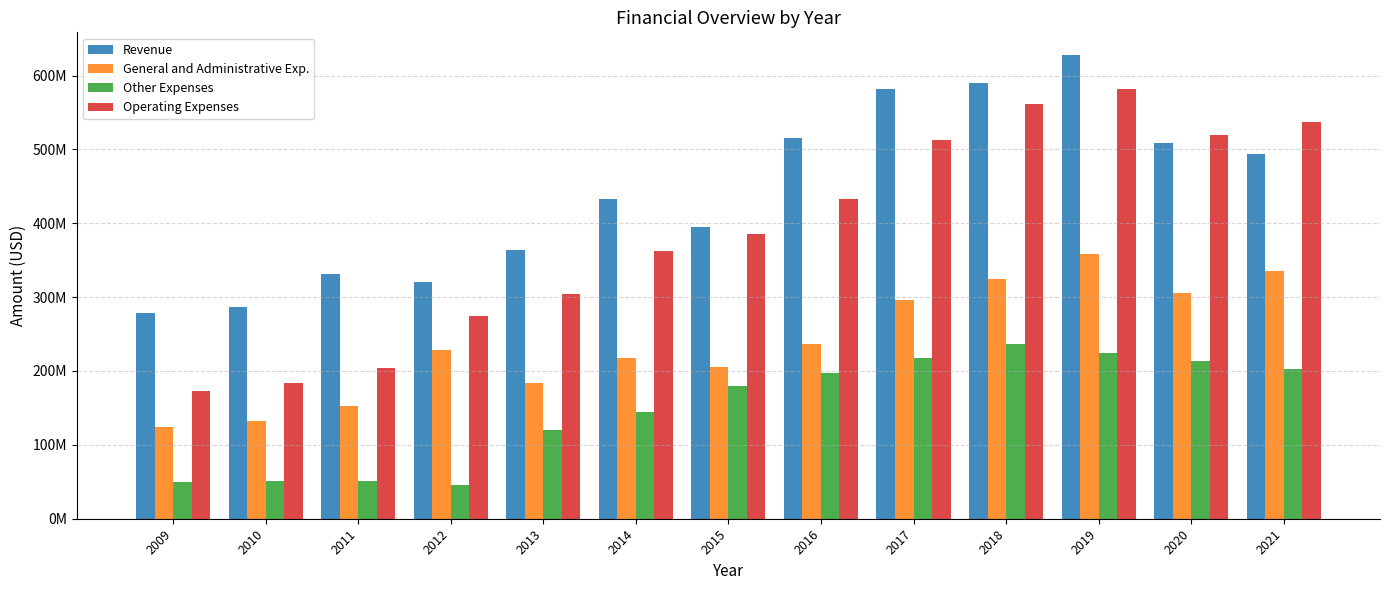

What are all the series names shown in the legend?

Revenue, General and Administrative Exp., Other Expenses, Operating Expenses